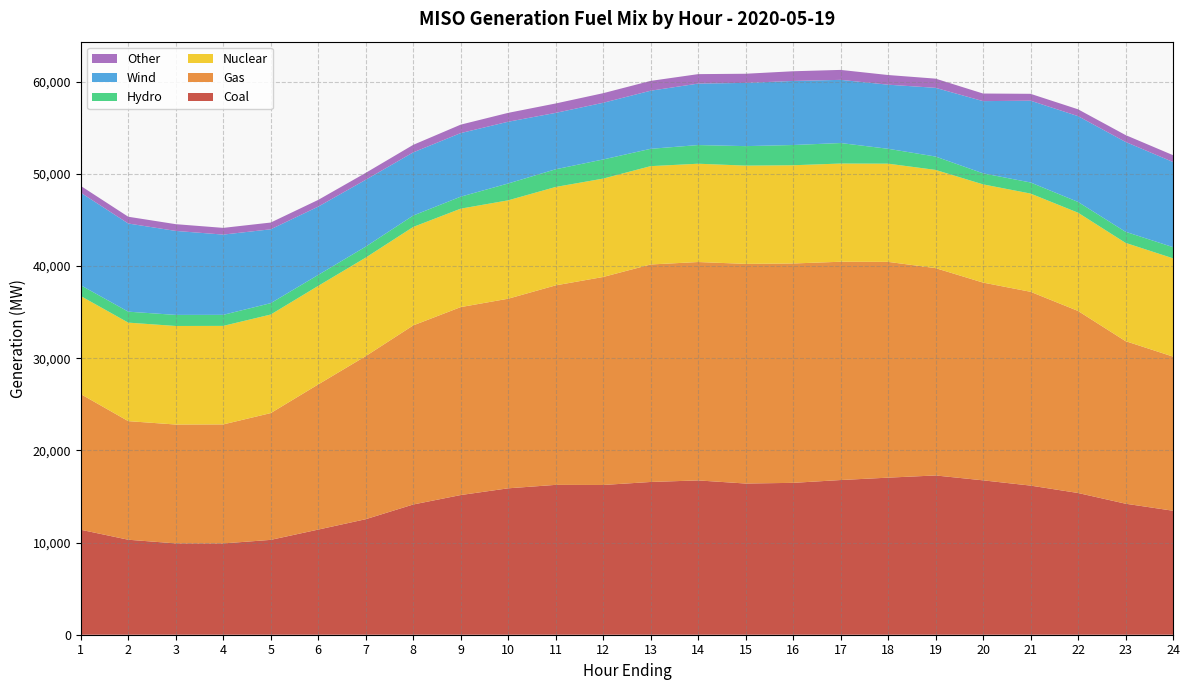

Reading left to right, list all the values displayed in this chart.

Coal: 11386.9	10304.8	9908.0	9904.4	10290.0	11405.3	12530.9	14126.8	15151.9	15882.9	16256.0	16244.8	16570.8	16739.6	16402.7	16475.7	16781.0	17039.1	17278.3	16748.1	16177.7	15375.6	14214.1	13450.2
Gas: 14714.3	12865.9	12894.1	12910.2	13753.6	15747.5	17691.3	19427.6	20389.2	20568.5	21642.3	22564.5	23594.3	23691.5	23829.3	23798.4	23681.6	23410.5	22491.8	21452.6	21024.5	19749.9	17636.1	16721.5
Nuclear: 10639.6	10687.7	10691.8	10689.2	10692.5	10692.1	10689.2	10682.4	10679.1	10674.1	10676.8	10673.1	10668.9	10665.0	10659.5	10656.0	10653.4	10653.0	10655.2	10656.7	10657.4	10658.4	10661.2	10663.1
Hydro: 1171.0	1188.2	1201.8	1198.6	1234.7	1189.5	1190.3	1237.2	1300.2	1827.4	1919.4	2075.5	1879.5	2025.5	2113.8	2195.9	2225.1	1615.2	1450.3	1197.3	1202.5	1168.6	1203.1	1212.4
Wind: 10041.4	9563.9	9110.9	8705.7	8012.6	7408.5	7253.1	6852.2	6899.1	6698.9	6117.5	6149.0	6303.8	6667.7	6859.1	6949.3	6853.3	6953.9	7454.2	7832.3	8873.3	9307.6	9749.8	9237.1
Other: 735.6	733.8	731.4	728.0	731.5	729.3	748.8	815.7	915.6	963.3	1020.1	1040.2	1065.2	1026.3	992.6	1051.8	1079.4	1047.6	996.6	824.6	744.7	740.9	744.0	741.3